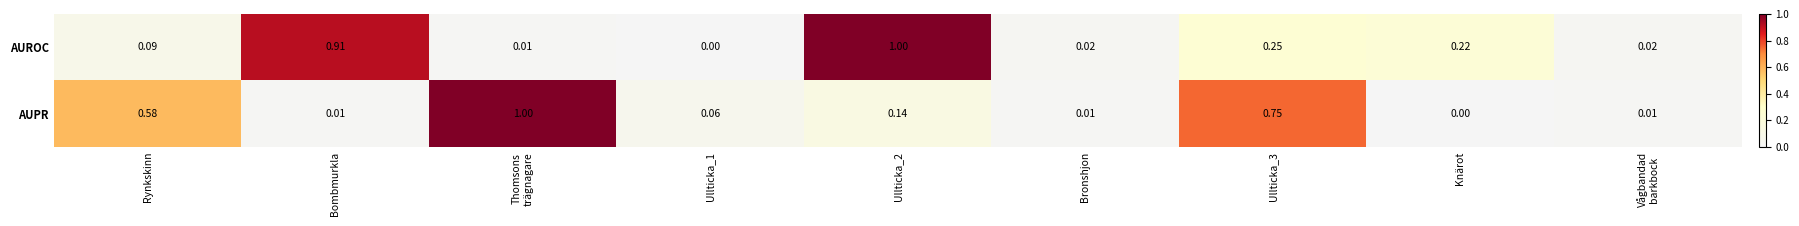

Where is AUPR nearest to the value 0?

Knärot